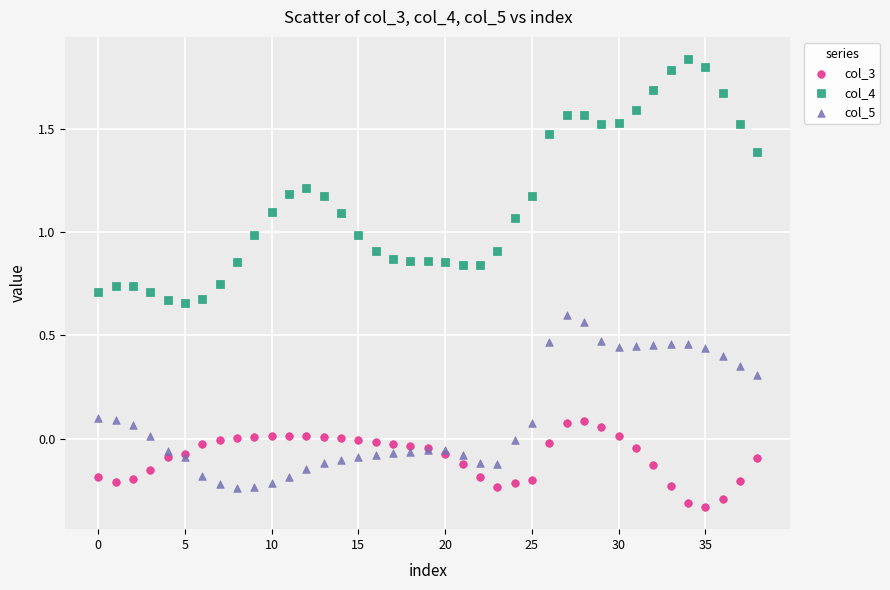

Which series has the widest spread of Y values?

col_4